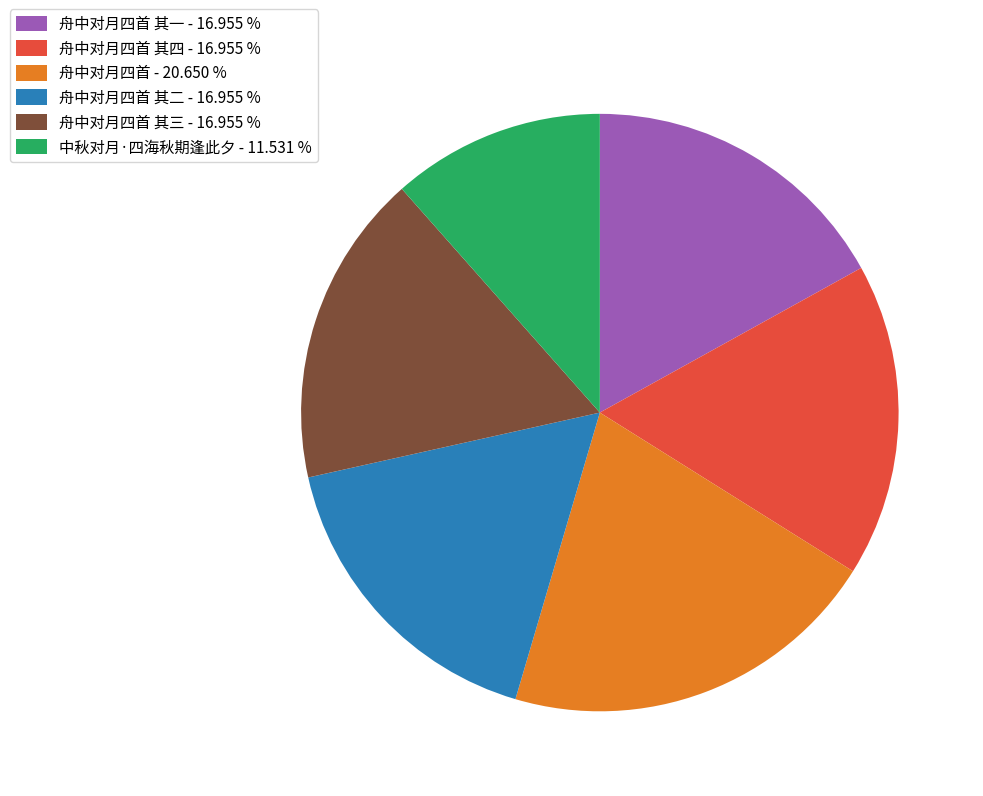

Which category has the smallest portion of the pie?

中秋对月·四海秋期逢此夕 - 11.531 %